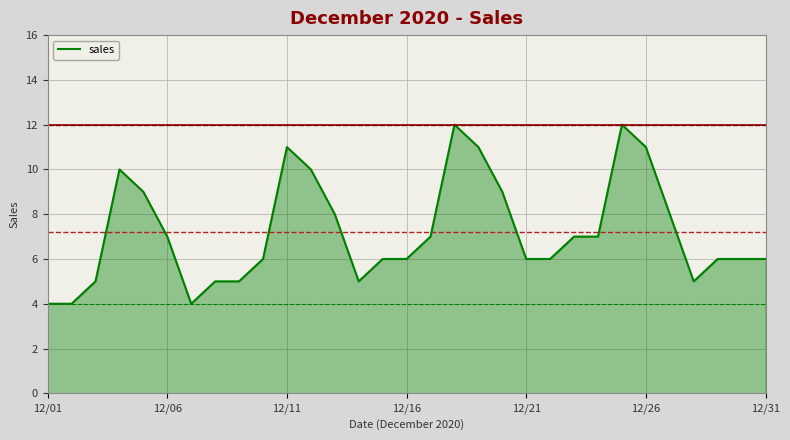

What is the average value?

7